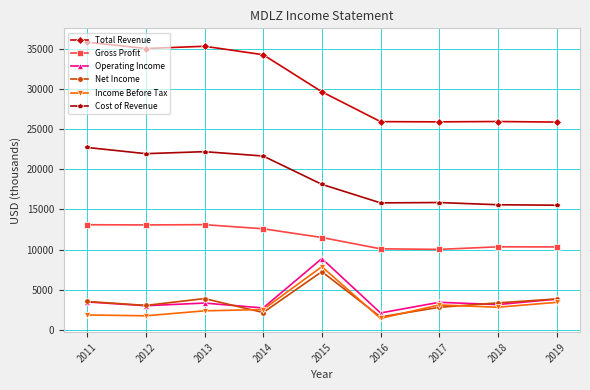

In Cost of Revenue, how many points are higher than both neighbors (excluding endpoints)?

2